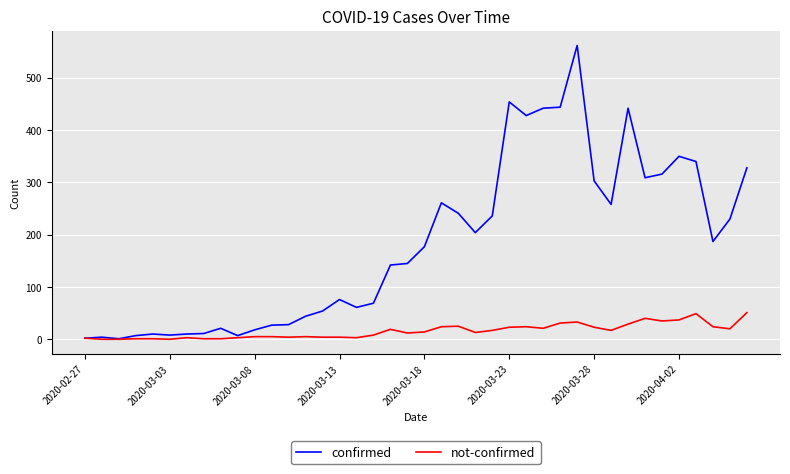

What is the maximum value shown in the chart?

562